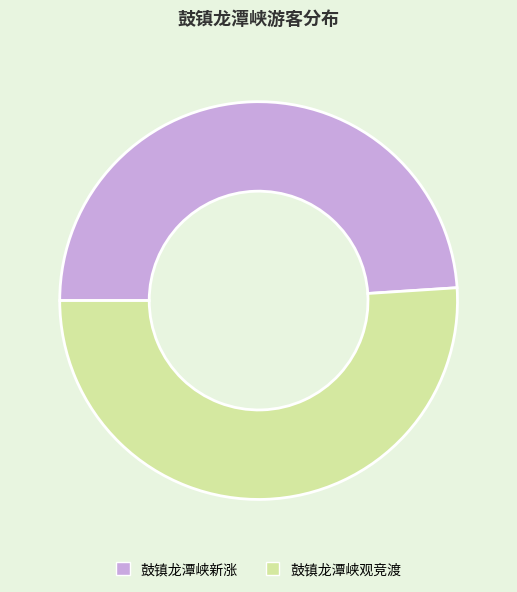

Is the sum of 鼓镇龙潭峡观竞渡 and 鼓镇龙潭峡新涨 greater than half?

Yes